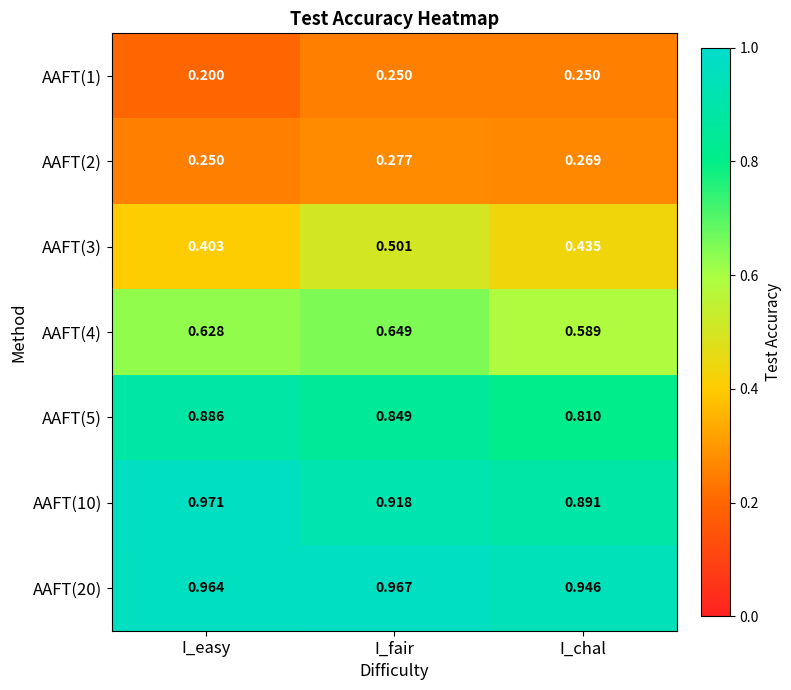

How many categories are shown in the chart?

3